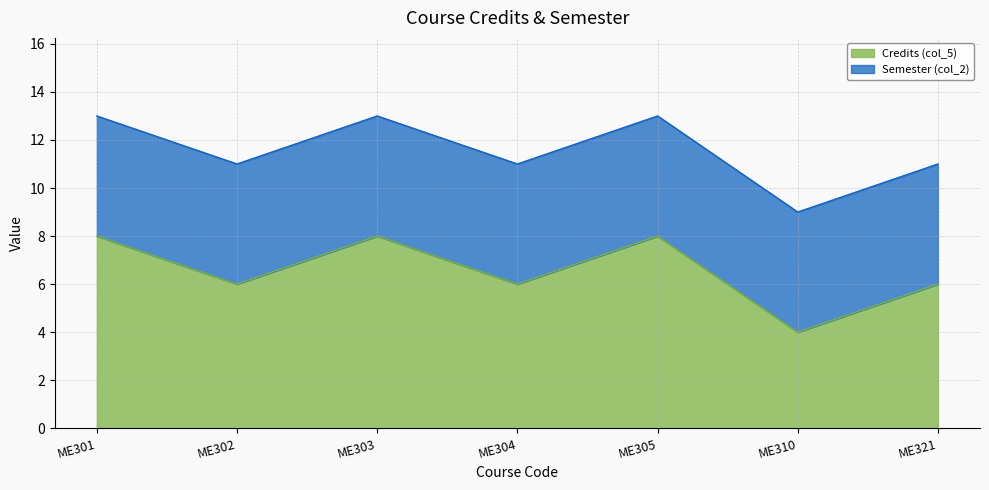

The Credits (col_5) series shows 6 at ME304. True or false?

True